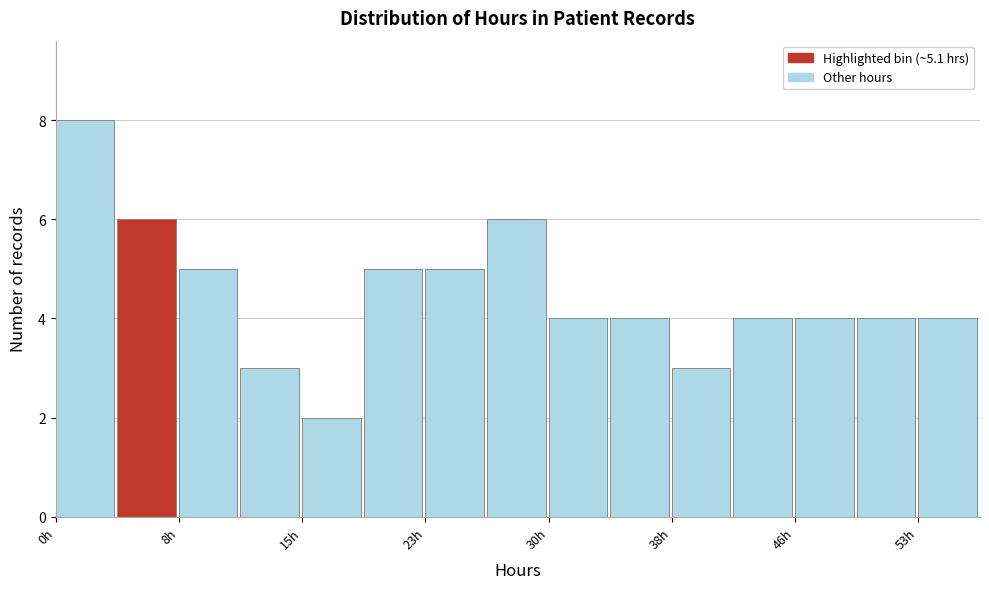

Read against the x-axis, roughly where is the centre of the tallest bar?

2